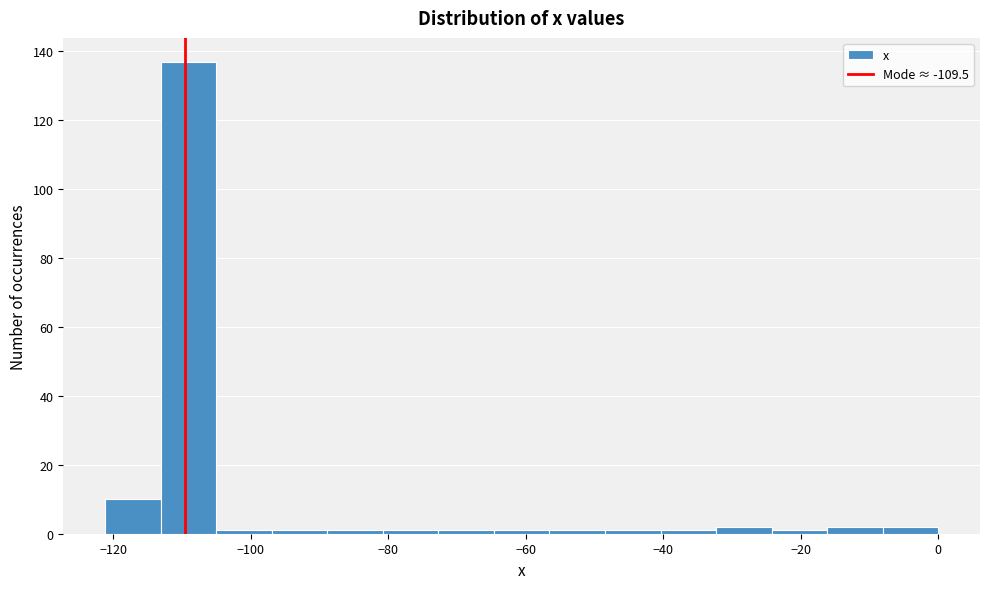

Which range on the x-axis has the tallest bar?

-114 to -106